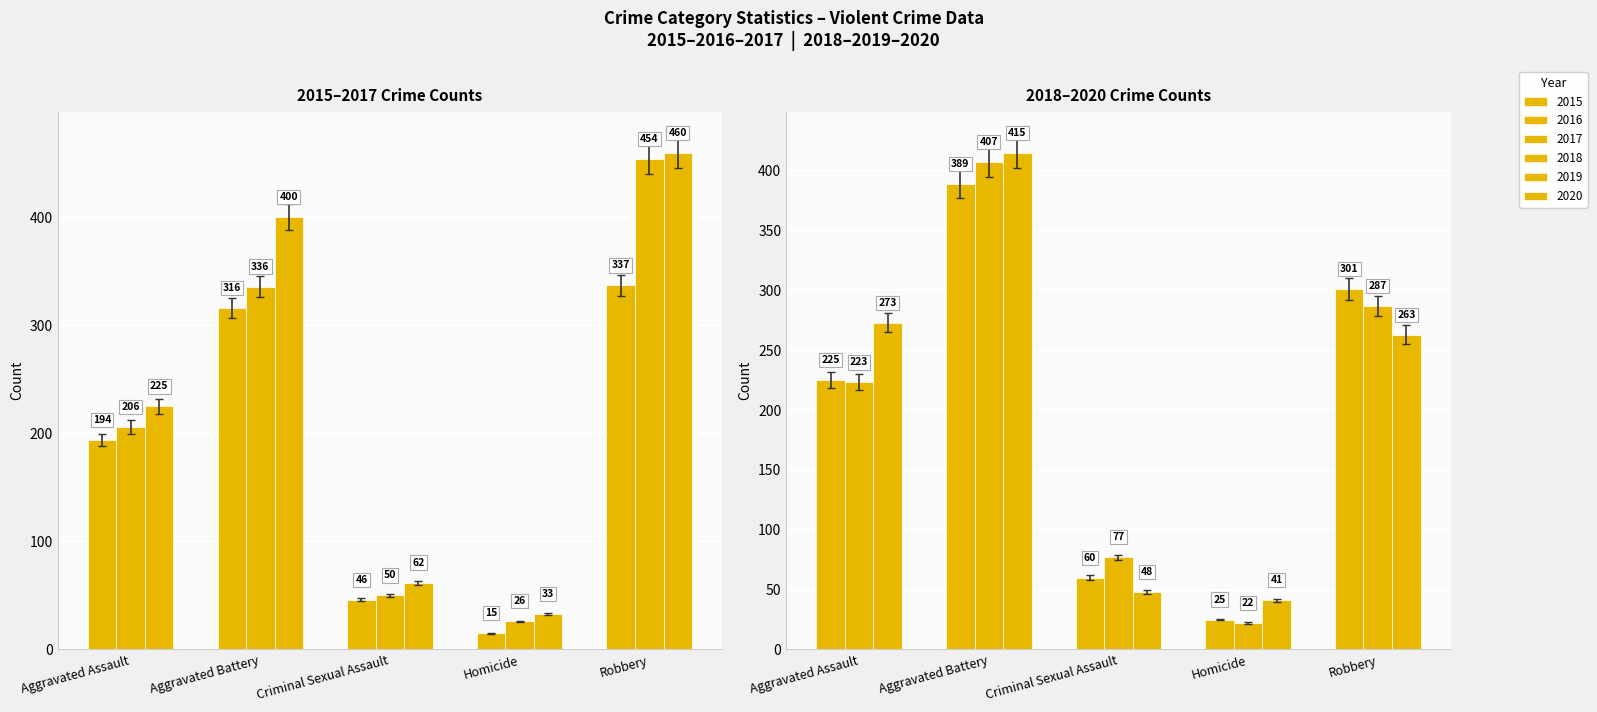

What position from the left is Robbery?

5